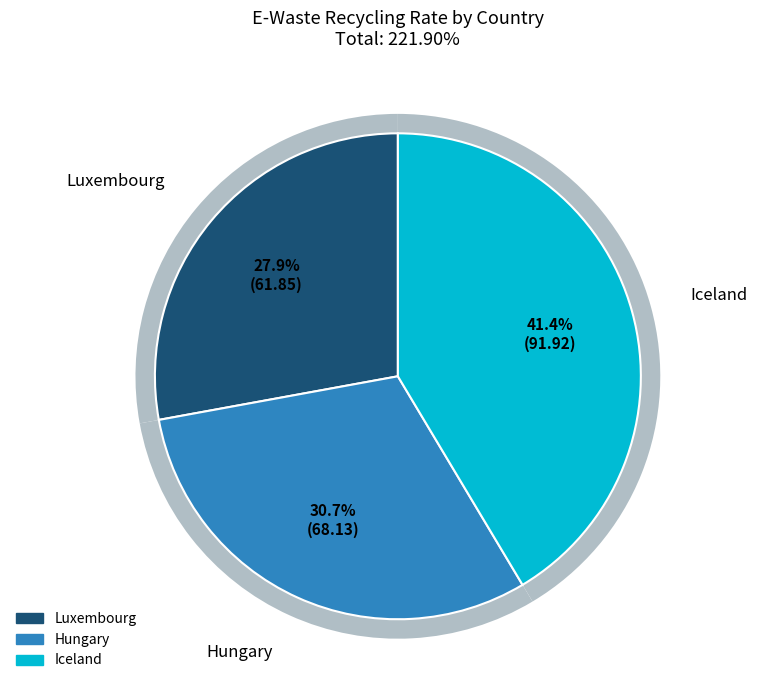

Which category has the smallest portion of the pie?

Luxembourg